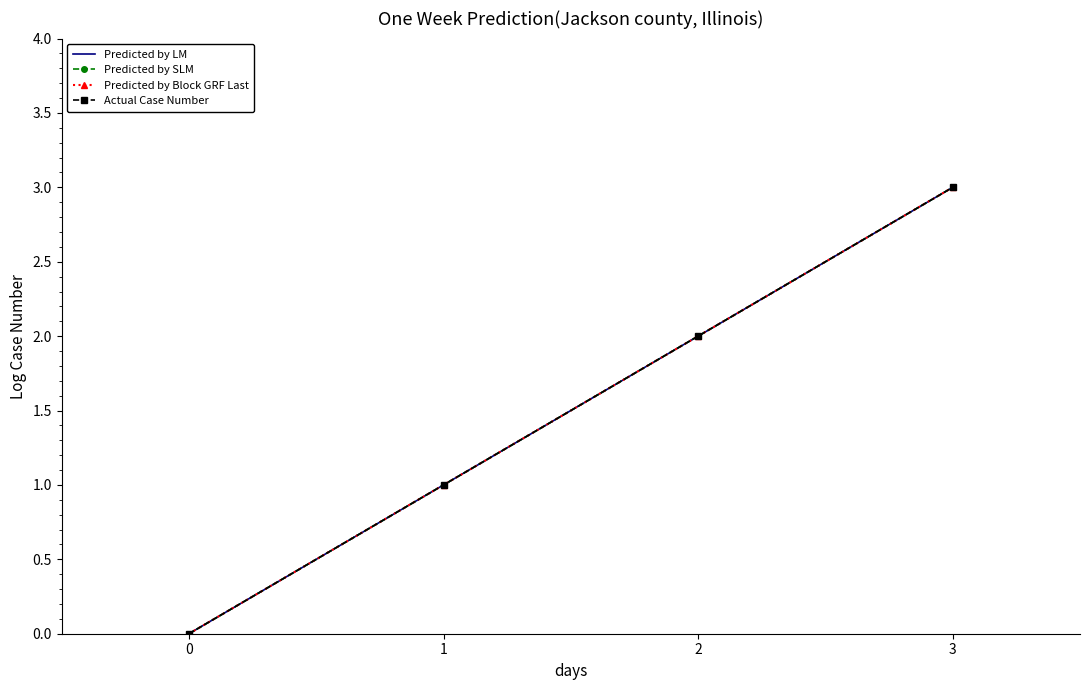

How many values in the Predicted by Block GRF Last series are below 2?

2